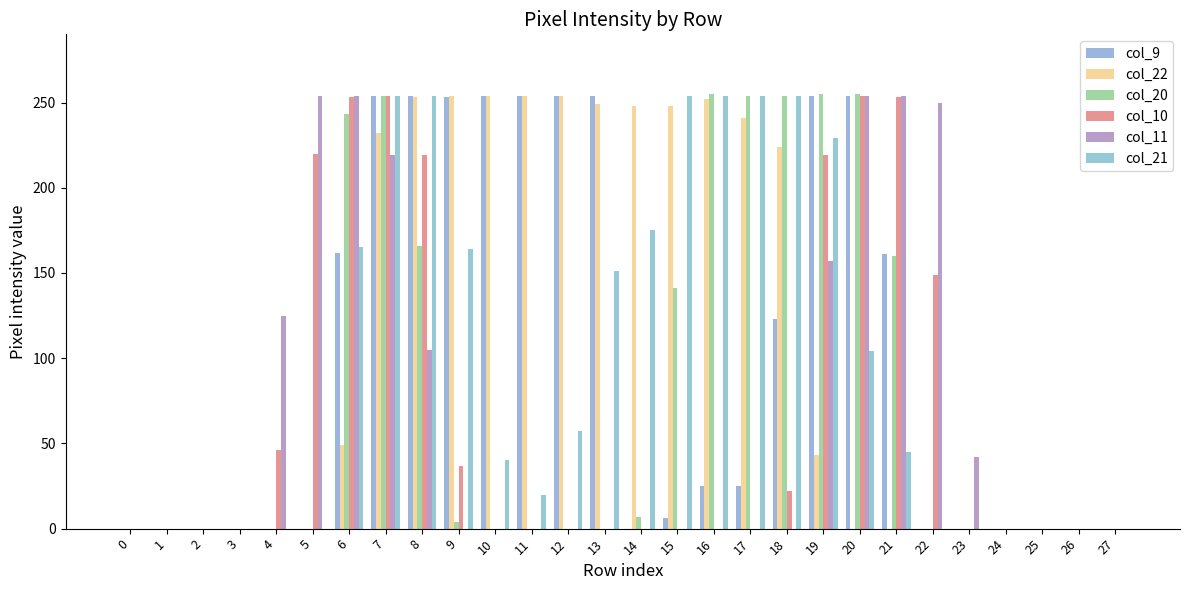

What are all the series names shown in the legend?

col_9, col_22, col_20, col_10, col_11, col_21